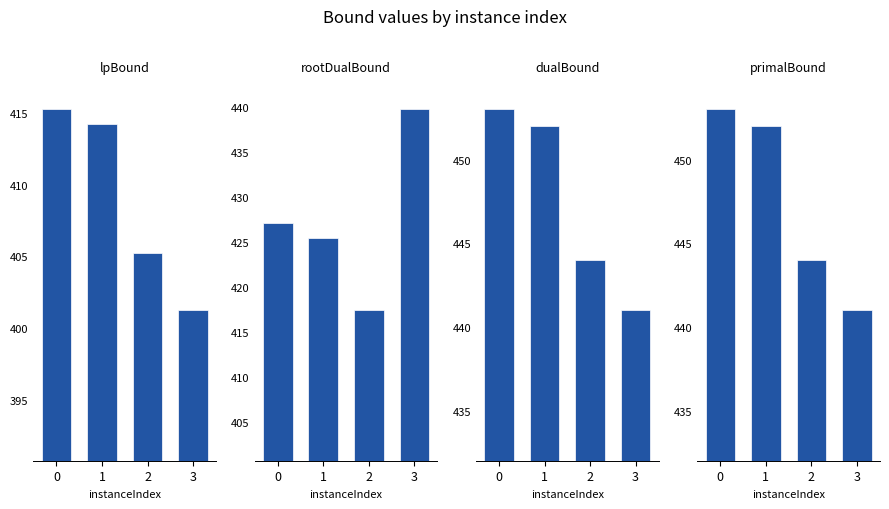

True or false: rootDualBound has a value of 161.1 at 0.

False